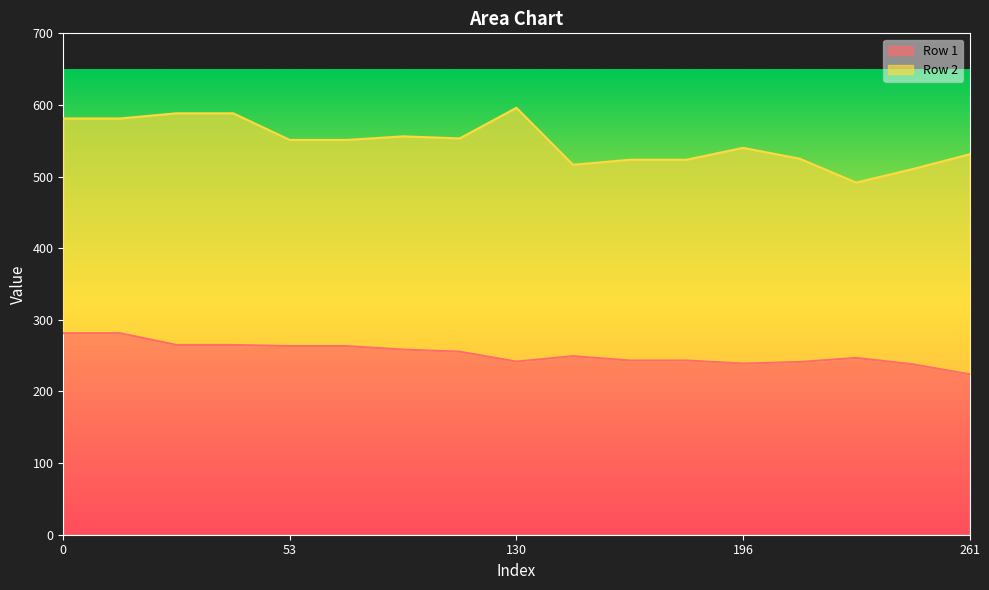

Reading left to right, list all the values displayed in this chart.

Row 1: 281.4	281.4	264.9	264.9	263.4	263.4	258.5	255.6	241.7	249.3	243.2	243.2	239.0	241.2	246.8	237.9	224.0
Row 2: 581.1	581.1	588.4	588.4	551.1	551.1	556.1	553.3	596.0	516.5	523.5	523.5	540.1	525.0	491.6	510.6	531.1